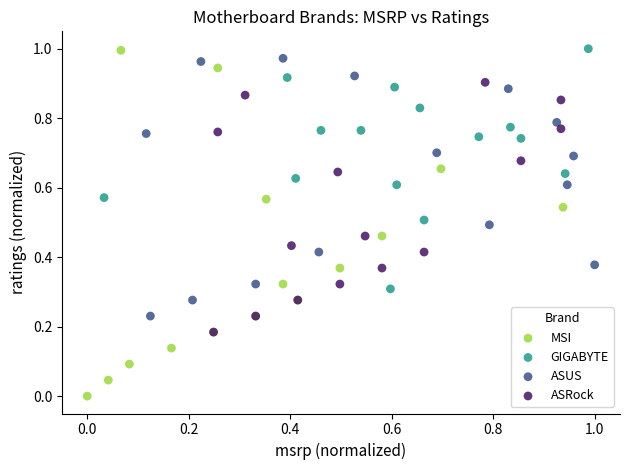

Which series contains the lowest Y value?

MSI